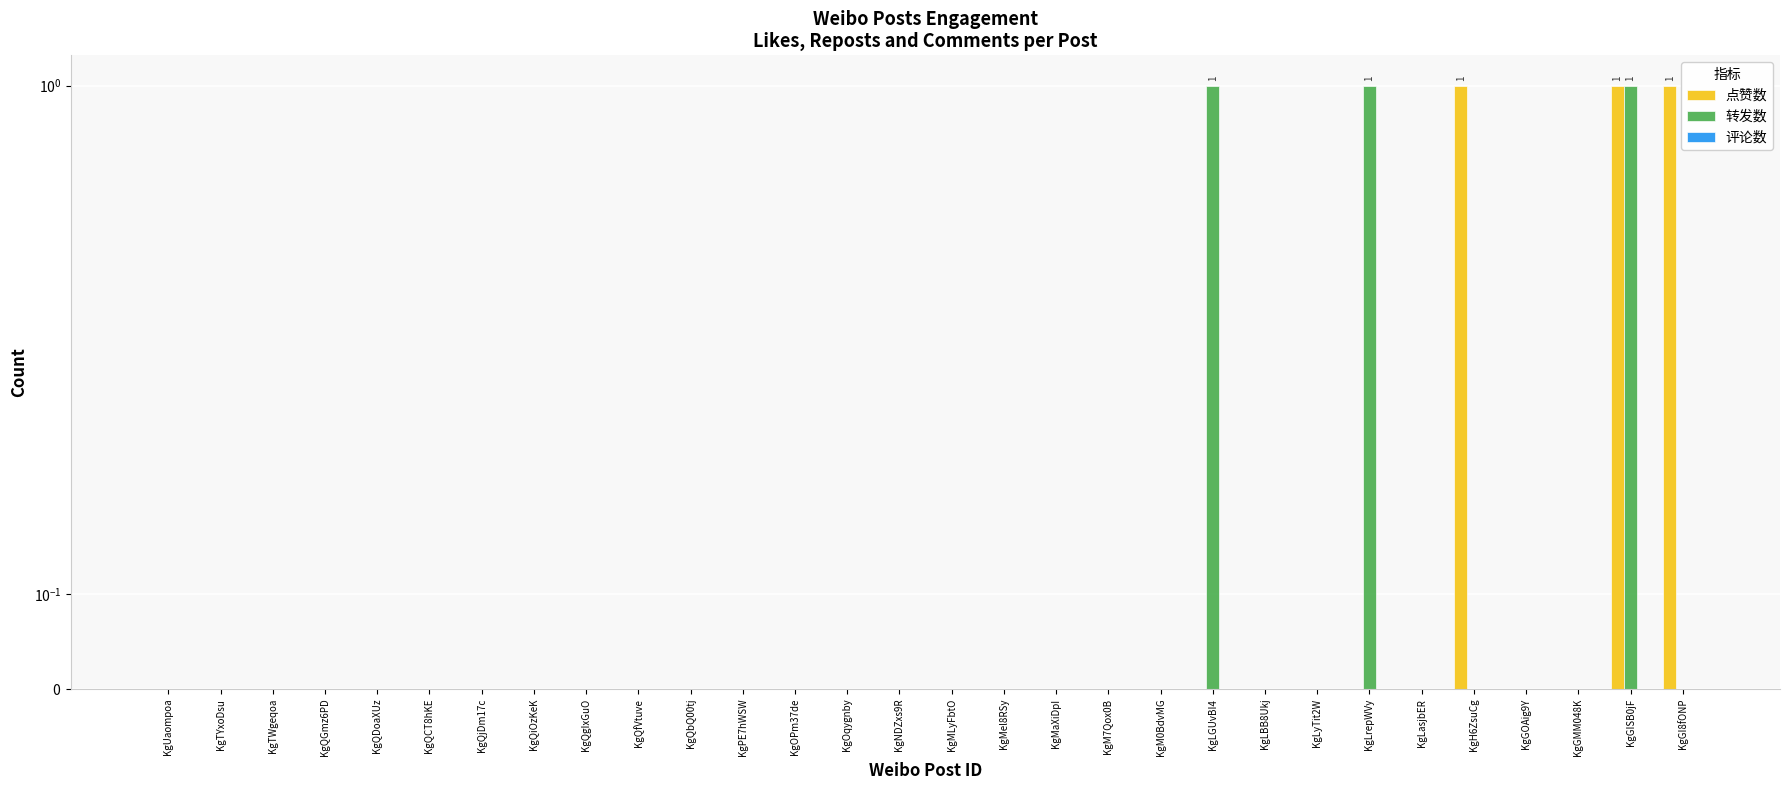

What is the sum of all 点赞数 values?

3